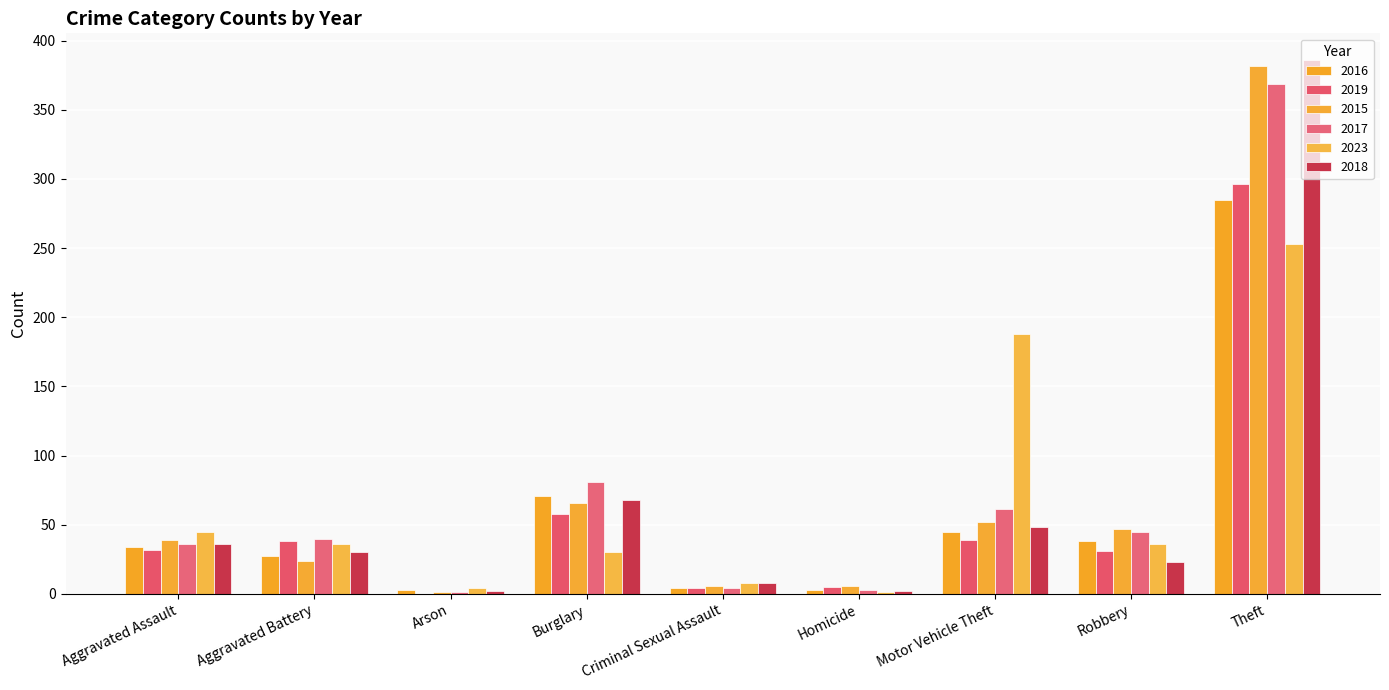

What is the label of the 6th bar from the right?

Burglary